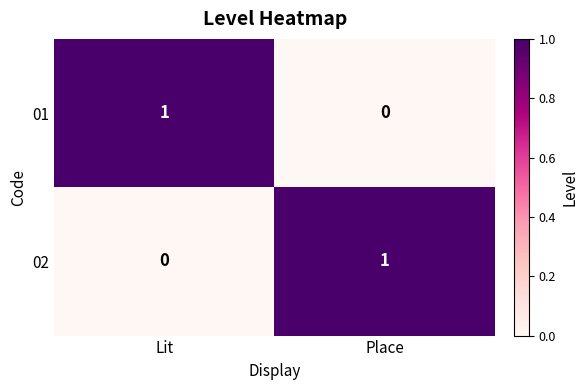

True or false: 01 has a value of 0 at Place.

True